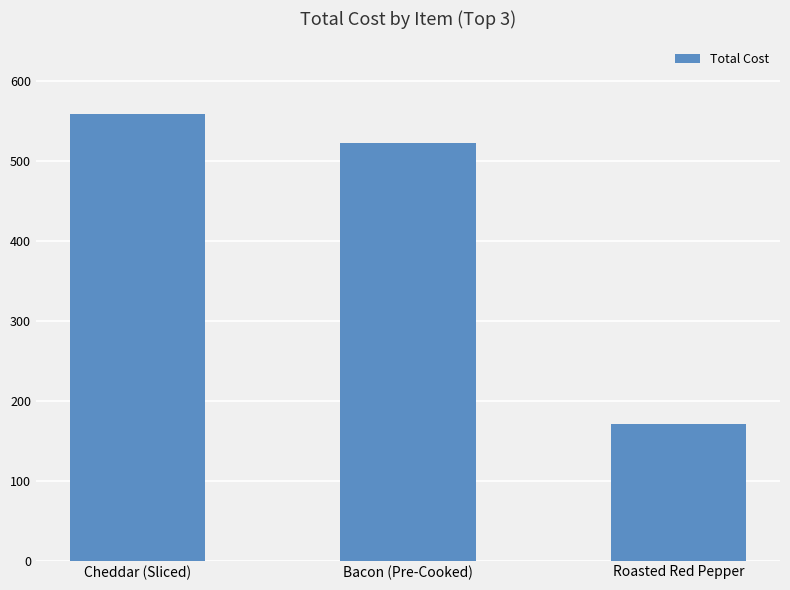

Reading left to right, list all the values displayed in this chart.

Cheddar (Sliced)=558.6	Bacon (Pre-Cooked)=522.5	Roasted Red Pepper=170.6